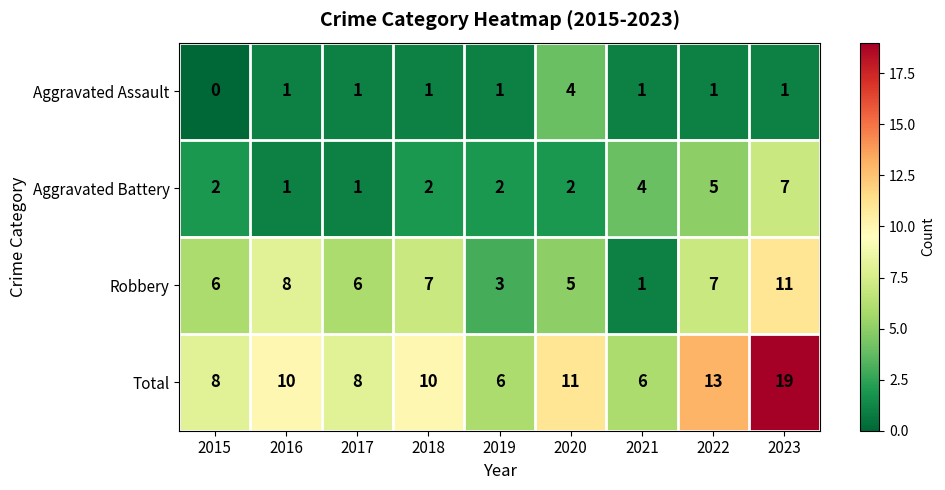

The Robbery series shows 6 at 2017. True or false?

True